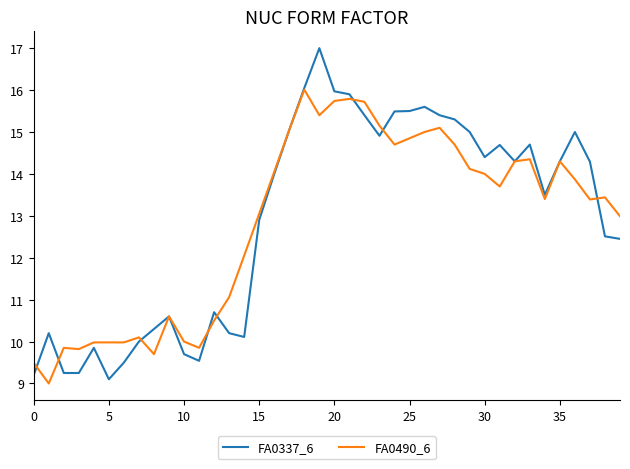

What is the smallest value displayed?

9.0